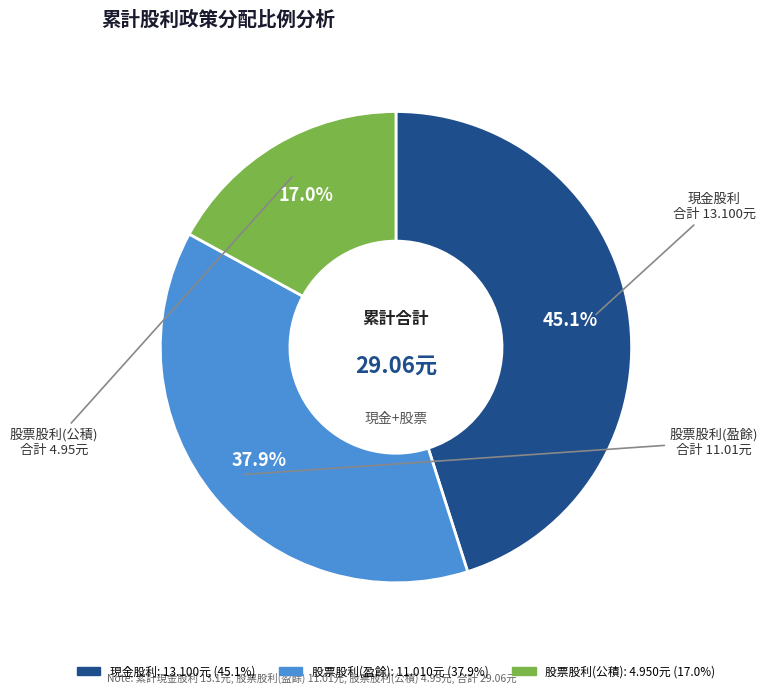

To the nearest percent, what percentage of the pie is 股票股利(盈餘)?

38%